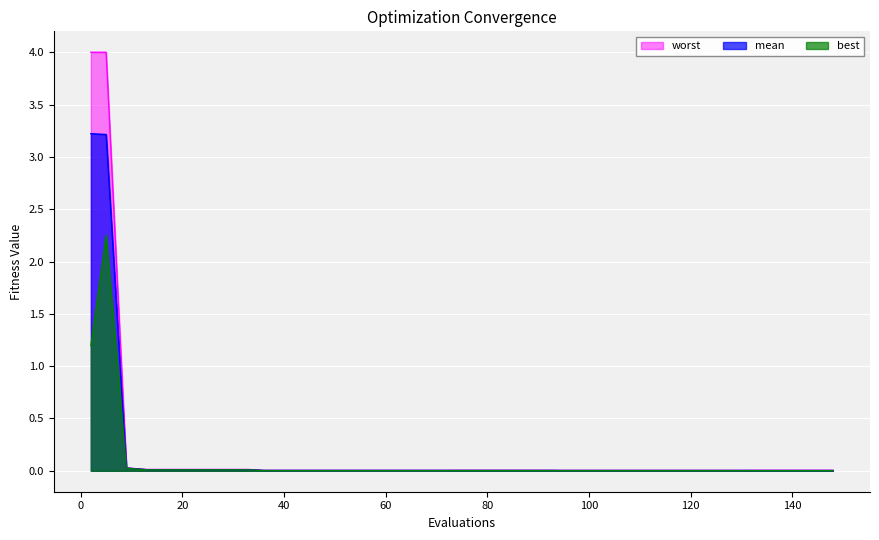

Which series has the largest range (max minus min)?

worst